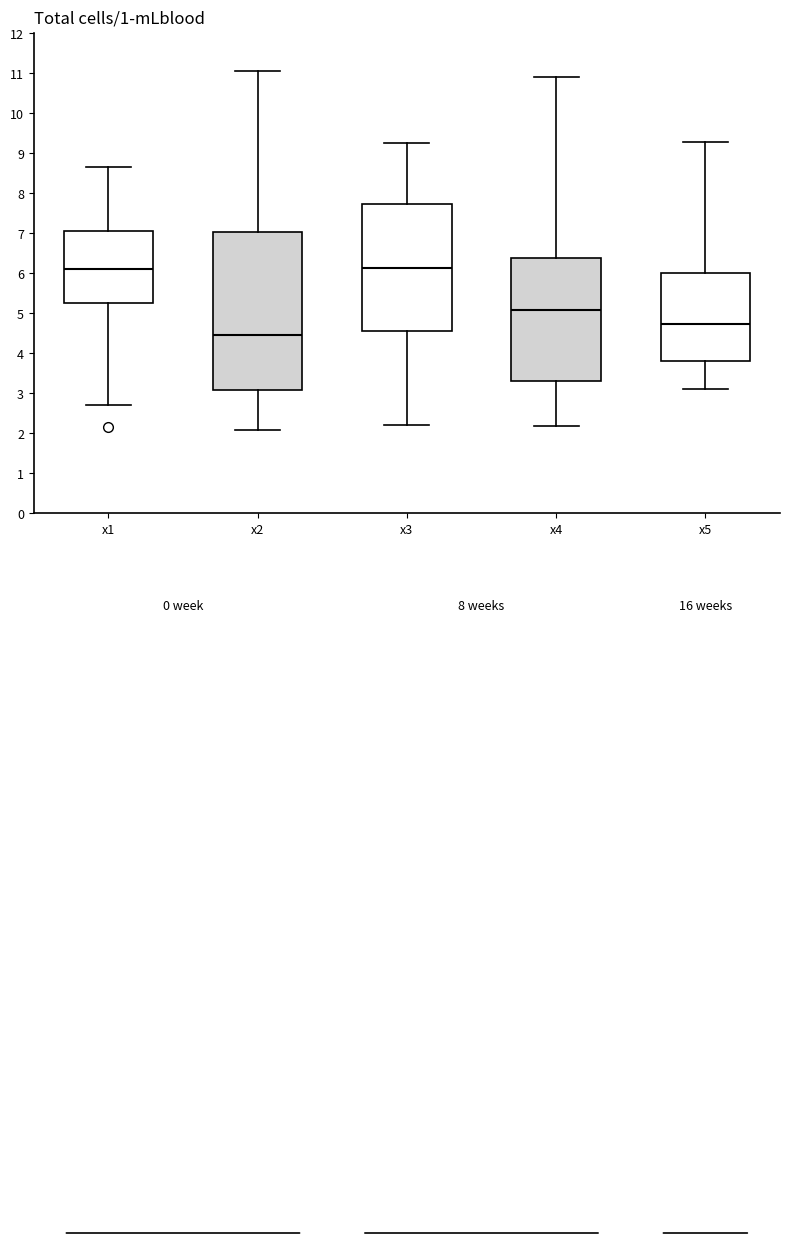

Reading left to right, read every box against the y-axis: the position of its median line, the range the box covers, and the ends of its whiskers. The values are not printed on the chart, so give them approximately, as read against the axis.

x1: median 6.1, box 5.2 to 7.1, whiskers 2.7 to 8.7
x2: median 4.5, box 3.1 to 7.0, whiskers 2.1 to 11.1
x3: median 6.1, box 4.6 to 7.7, whiskers 2.2 to 9.3
x4: median 5.1, box 3.3 to 6.4, whiskers 2.2 to 10.9
x5: median 4.7, box 3.8 to 6.0, whiskers 3.1 to 9.3